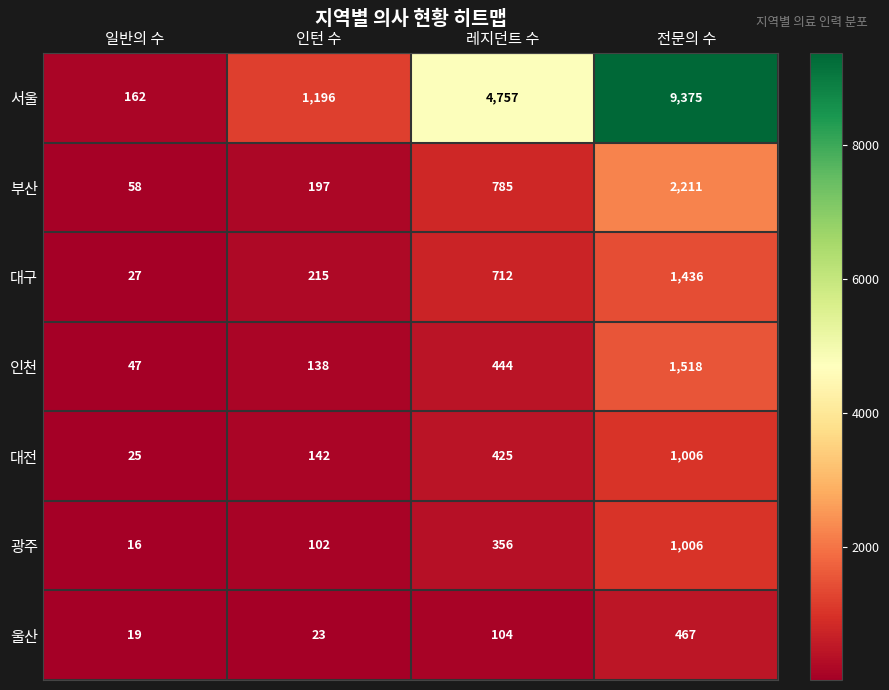

Reading left to right, transcribe all the data shown in this chart.

서울: 162	1196	4757	9375
부산: 58	197	785	2211
대구: 27	215	712	1436
인천: 47	138	444	1518
대전: 25	142	425	1006
광주: 16	102	356	1006
울산: 19	23	104	467